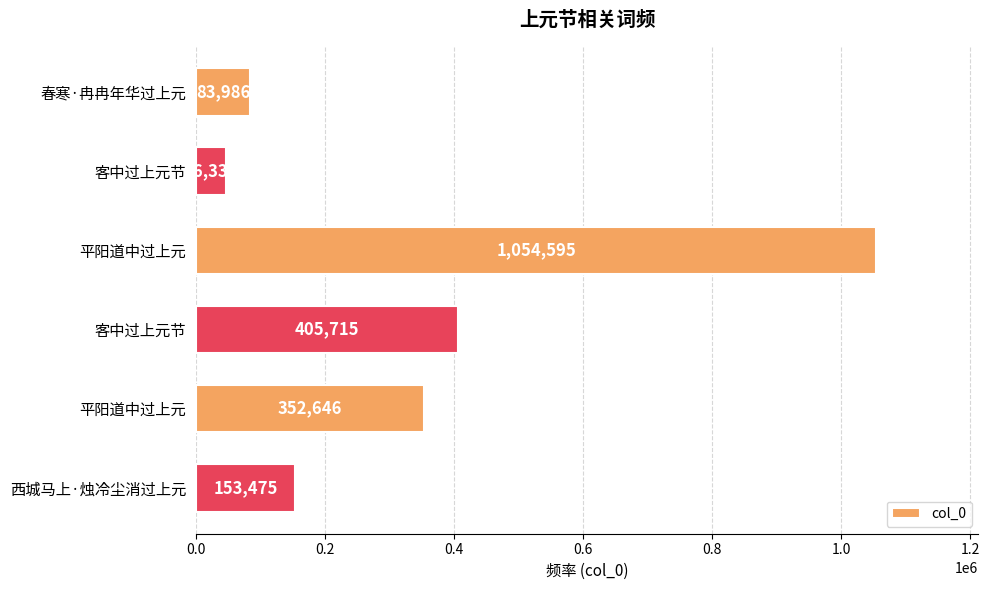

How many series are shown in this chart?

1